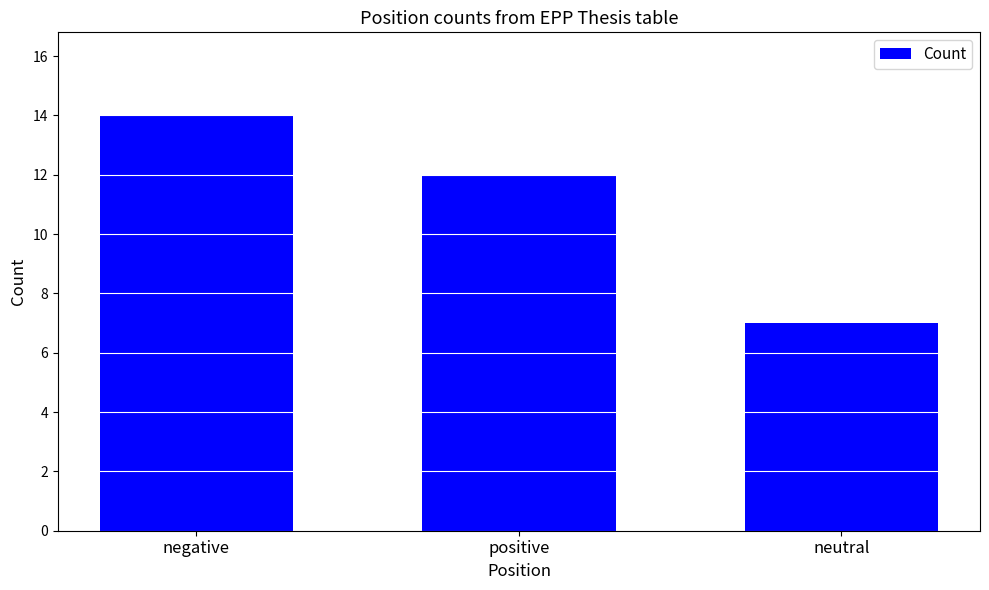

Reading left to right, transcribe all the data shown in this chart.

negative=14	positive=12	neutral=7